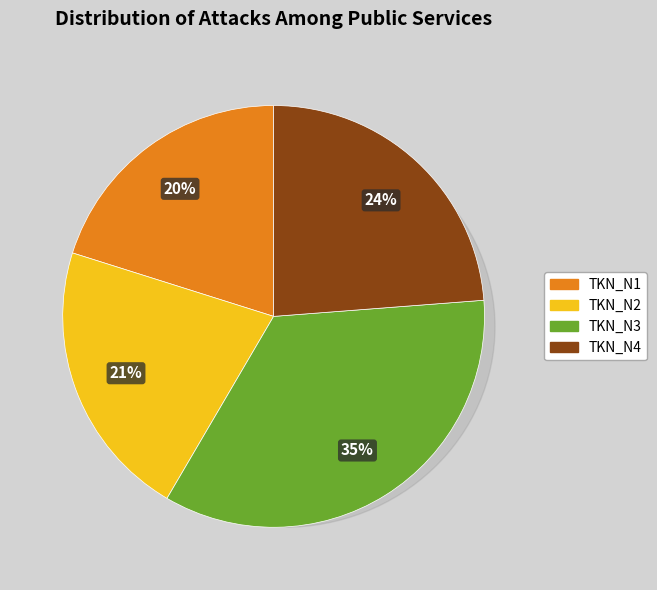

To the nearest percent, what percentage of the pie is TKN_N2?

21%